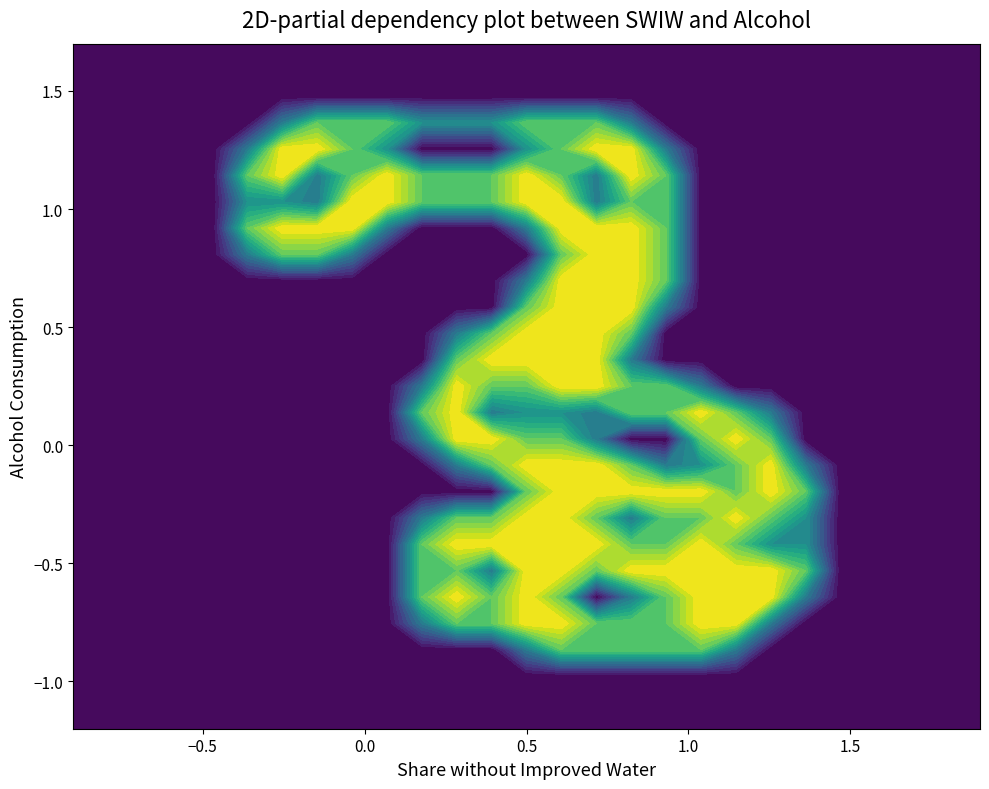

Reading right to left, extract all data points from this chart.

row_0: 26=0.0	25=0.0	24=0.0	23=0.0	22=0.0	21=0.0	20=0.0	19=0.0	18=0.0	17=0.0	16=0.0	15=0.0	14=0.0	13=0.0	12=0.0	11=0.0	10=0.0	9=0.0	8=0.0	7=0.0	6=0.0	5=0.0	4=0.0	3=0.0	2=0.0	1=0.0	0=0.0
row_1: 26=0.0	25=0.0	24=0.0	23=0.0	22=0.0	21=0.0	20=0.0	19=0.0	18=0.0	17=0.0	16=0.0	15=0.0	14=0.0	13=0.0	12=0.0	11=0.0	10=0.0	9=0.0	8=0.0	7=0.0	6=0.0	5=0.0	4=0.0	3=0.0	2=0.0	1=0.0	0=0.0
row_2: 26=0.0	25=0.0	24=0.0	23=0.0	22=0.0	21=0.0	20=0.0	19=0.0	18=0.0	17=0.0	16=0.0	15=0.0	14=0.0	13=0.0	12=0.0	11=0.0	10=0.0	9=0.0	8=0.0	7=0.0	6=0.0	5=0.0	4=0.0	3=0.0	2=0.0	1=0.0	0=0.0
row_3: 26=0.0	25=0.0	24=0.0	23=0.0	22=0.0	21=0.0	20=0.0	19=0.8	18=1.5	17=1.5	16=1.5	15=1.5	14=1.5	13=0.8	12=0.0	11=0.0	10=0.0	9=0.0	8=0.0	7=0.0	6=0.0	5=0.0	4=0.0	3=0.0	2=0.0	1=0.0	0=0.0
row_4: 26=0.0	25=0.0	24=0.0	23=0.0	22=0.0	21=0.0	20=0.8	19=2.0	18=2.0	17=1.5	16=1.5	15=1.5	14=2.0	13=2.0	12=1.5	11=1.5	10=0.8	9=0.0	8=0.0	7=0.0	6=0.0	5=0.0	4=0.0	3=0.0	2=0.0	1=0.0	0=0.0
row_5: 26=0.0	25=0.0	24=0.0	23=0.0	22=0.0	21=0.8	20=2.0	19=2.0	18=2.0	17=1.5	16=0.8	15=0.0	14=1.5	13=2.0	12=1.5	11=2.0	10=1.5	9=0.0	8=0.0	7=0.0	6=0.0	5=0.0	4=0.0	3=0.0	2=0.0	1=0.0	0=0.0
row_6: 26=0.0	25=0.0	24=0.0	23=0.0	22=0.0	21=1.5	20=2.0	19=2.0	18=2.0	17=2.0	16=2.0	15=1.5	14=2.0	13=2.0	12=0.8	11=1.5	10=1.5	9=0.0	8=0.0	7=0.0	6=0.0	5=0.0	4=0.0	3=0.0	2=0.0	1=0.0	0=0.0
row_7: 26=0.0	25=0.0	24=0.0	23=0.0	22=0.0	21=1.0	20=1.0	19=1.5	18=2.0	17=1.5	16=1.5	15=2.0	14=2.0	13=2.0	12=2.0	11=2.0	10=1.5	9=0.0	8=0.0	7=0.0	6=0.0	5=0.0	4=0.0	3=0.0	2=0.0	1=0.0	0=0.0
row_8: 26=0.0	25=0.0	24=0.0	23=0.0	22=0.0	21=1.0	20=1.5	19=2.0	18=1.5	17=1.5	16=0.8	15=1.5	14=2.0	13=2.0	12=1.5	11=1.5	10=0.8	9=0.0	8=0.0	7=0.0	6=0.0	5=0.0	4=0.0	3=0.0	2=0.0	1=0.0	0=0.0
row_9: 26=0.0	25=0.0	24=0.0	23=0.0	22=0.0	21=1.5	20=2.0	19=1.5	18=2.0	17=2.0	16=2.0	15=2.0	14=2.0	13=1.5	12=0.0	11=0.0	10=0.0	9=0.0	8=0.0	7=0.0	6=0.0	5=0.0	4=0.0	3=0.0	2=0.0	1=0.0	0=0.0
row_10: 26=0.0	25=0.0	24=0.0	23=0.0	22=0.0	21=0.8	20=2.0	19=1.5	18=1.0	17=0.8	16=1.5	15=2.0	14=2.0	13=2.0	12=1.5	11=0.8	10=0.0	9=0.0	8=0.0	7=0.0	6=0.0	5=0.0	4=0.0	3=0.0	2=0.0	1=0.0	0=0.0
row_11: 26=0.0	25=0.0	24=0.0	23=0.0	22=0.0	21=0.0	20=1.5	19=2.0	18=1.5	17=0.0	16=0.0	15=0.8	14=1.5	13=1.5	12=2.0	11=2.0	10=0.8	9=0.0	8=0.0	7=0.0	6=0.0	5=0.0	4=0.0	3=0.0	2=0.0	1=0.0	0=0.0
row_12: 26=0.0	25=0.0	24=0.0	23=0.0	22=0.0	21=0.0	20=0.8	19=1.5	18=2.0	17=1.5	16=1.5	15=0.8	14=1.0	13=1.0	12=0.8	11=2.0	10=1.5	9=0.0	8=0.0	7=0.0	6=0.0	5=0.0	4=0.0	3=0.0	2=0.0	1=0.0	0=0.0
row_13: 26=0.0	25=0.0	24=0.0	23=0.0	22=0.0	21=0.0	20=0.0	19=0.0	18=0.8	17=1.5	16=1.5	15=2.0	14=2.0	13=1.5	12=1.5	11=2.0	10=0.8	9=0.0	8=0.0	7=0.0	6=0.0	5=0.0	4=0.0	3=0.0	2=0.0	1=0.0	0=0.0
row_14: 26=0.0	25=0.0	24=0.0	23=0.0	22=0.0	21=0.0	20=0.0	19=0.0	18=0.0	17=0.0	16=0.8	15=2.0	14=2.0	13=2.0	12=2.0	11=1.5	10=0.0	9=0.0	8=0.0	7=0.0	6=0.0	5=0.0	4=0.0	3=0.0	2=0.0	1=0.0	0=0.0
row_15: 26=0.0	25=0.0	24=0.0	23=0.0	22=0.0	21=0.0	20=0.0	19=0.0	18=0.0	17=0.0	16=1.5	15=2.0	14=2.0	13=2.0	12=1.5	11=0.8	10=0.0	9=0.0	8=0.0	7=0.0	6=0.0	5=0.0	4=0.0	3=0.0	2=0.0	1=0.0	0=0.0
row_16: 26=0.0	25=0.0	24=0.0	23=0.0	22=0.0	21=0.0	20=0.0	19=0.0	18=0.0	17=0.8	16=2.0	15=2.0	14=2.0	13=1.5	12=0.0	11=0.0	10=0.0	9=0.0	8=0.0	7=0.0	6=0.0	5=0.0	4=0.0	3=0.0	2=0.0	1=0.0	0=0.0
row_17: 26=0.0	25=0.0	24=0.0	23=0.0	22=0.0	21=0.0	20=0.0	19=0.0	18=0.0	17=1.5	16=2.0	15=2.0	14=2.0	13=0.8	12=0.0	11=0.0	10=0.0	9=0.0	8=0.0	7=0.0	6=0.0	5=0.0	4=0.0	3=0.0	2=0.0	1=0.0	0=0.0
row_18: 26=0.0	25=0.0	24=0.0	23=0.0	22=0.0	21=0.0	20=0.0	19=0.0	18=0.0	17=1.5	16=2.0	15=2.0	14=1.5	13=0.0	12=0.0	11=0.0	10=0.0	9=0.0	8=0.8	7=1.5	6=1.5	5=0.8	4=0.0	3=0.0	2=0.0	1=0.0	0=0.0
row_19: 26=0.0	25=0.0	24=0.0	23=0.0	22=0.0	21=0.0	20=0.0	19=0.0	18=0.0	17=1.5	16=2.0	15=2.0	14=2.0	13=0.8	12=0.0	11=0.0	10=0.0	9=0.8	8=2.0	7=2.0	6=2.0	5=1.5	4=0.0	3=0.0	2=0.0	1=0.0	0=0.0
row_20: 26=0.0	25=0.0	24=0.0	23=0.0	22=0.0	21=0.0	20=0.0	19=0.0	18=0.0	17=1.5	16=1.5	15=0.8	14=2.0	13=2.0	12=1.5	11=1.5	10=1.5	9=2.0	8=2.0	7=0.8	6=1.0	5=1.0	4=0.0	3=0.0	2=0.0	1=0.0	0=0.0
row_21: 26=0.0	25=0.0	24=0.0	23=0.0	22=0.0	21=0.0	20=0.0	19=0.0	18=0.0	17=1.5	16=2.0	15=0.8	14=1.5	13=2.0	12=1.5	11=1.5	10=1.5	9=2.0	8=1.5	7=0.8	6=2.0	5=1.5	4=0.0	3=0.0	2=0.0	1=0.0	0=0.0
row_22: 26=0.0	25=0.0	24=0.0	23=0.0	22=0.0	21=0.0	20=0.0	19=0.0	18=0.0	17=0.8	16=2.0	15=2.0	14=1.5	13=1.0	12=0.0	11=0.0	10=0.0	9=1.0	8=1.5	7=2.0	6=2.0	5=0.8	4=0.0	3=0.0	2=0.0	1=0.0	0=0.0
row_23: 26=0.0	25=0.0	24=0.0	23=0.0	22=0.0	21=0.0	20=0.0	19=0.0	18=0.0	17=0.0	16=0.8	15=1.5	14=1.5	13=1.5	12=1.0	11=1.0	10=1.0	9=1.5	8=1.5	7=1.5	6=0.8	5=0.0	4=0.0	3=0.0	2=0.0	1=0.0	0=0.0
row_24: 26=0.0	25=0.0	24=0.0	23=0.0	22=0.0	21=0.0	20=0.0	19=0.0	18=0.0	17=0.0	16=0.0	15=0.0	14=0.0	13=0.0	12=0.0	11=0.0	10=0.0	9=0.0	8=0.0	7=0.0	6=0.0	5=0.0	4=0.0	3=0.0	2=0.0	1=0.0	0=0.0
row_25: 26=0.0	25=0.0	24=0.0	23=0.0	22=0.0	21=0.0	20=0.0	19=0.0	18=0.0	17=0.0	16=0.0	15=0.0	14=0.0	13=0.0	12=0.0	11=0.0	10=0.0	9=0.0	8=0.0	7=0.0	6=0.0	5=0.0	4=0.0	3=0.0	2=0.0	1=0.0	0=0.0
row_26: 26=0.0	25=0.0	24=0.0	23=0.0	22=0.0	21=0.0	20=0.0	19=0.0	18=0.0	17=0.0	16=0.0	15=0.0	14=0.0	13=0.0	12=0.0	11=0.0	10=0.0	9=0.0	8=0.0	7=0.0	6=0.0	5=0.0	4=0.0	3=0.0	2=0.0	1=0.0	0=0.0